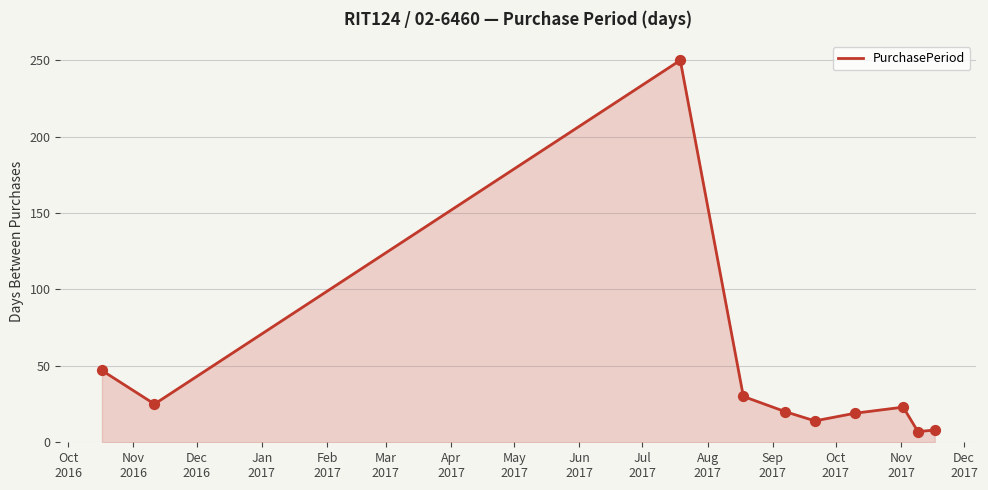

What is the greatest value displayed?

250